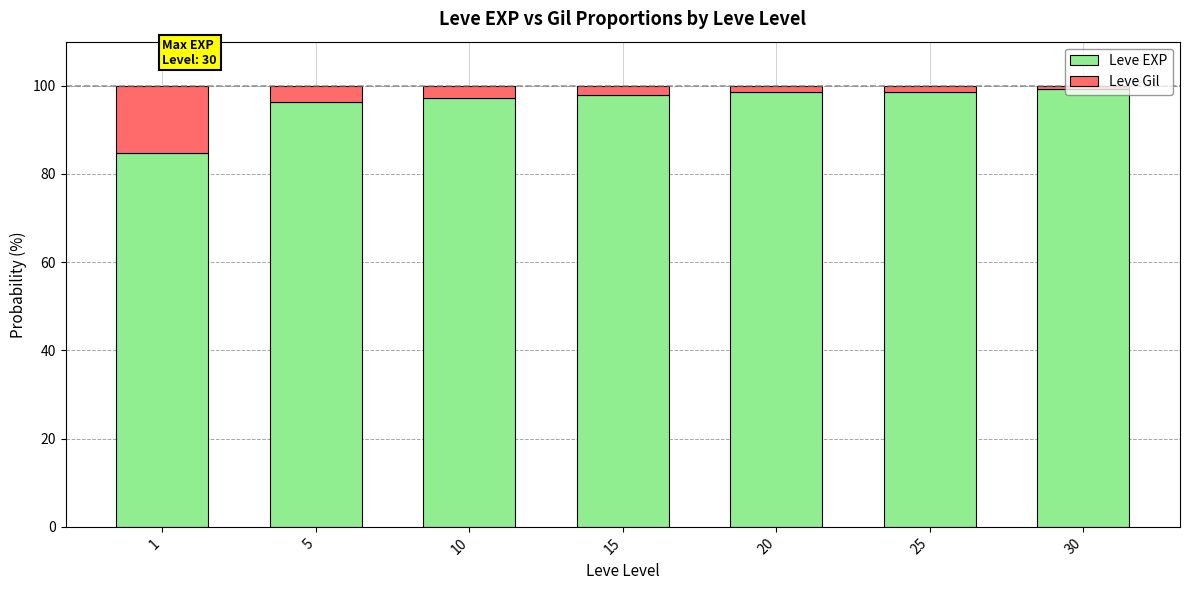

What is the difference between the second highest and second lowest values in the Leve EXP series?

2.4